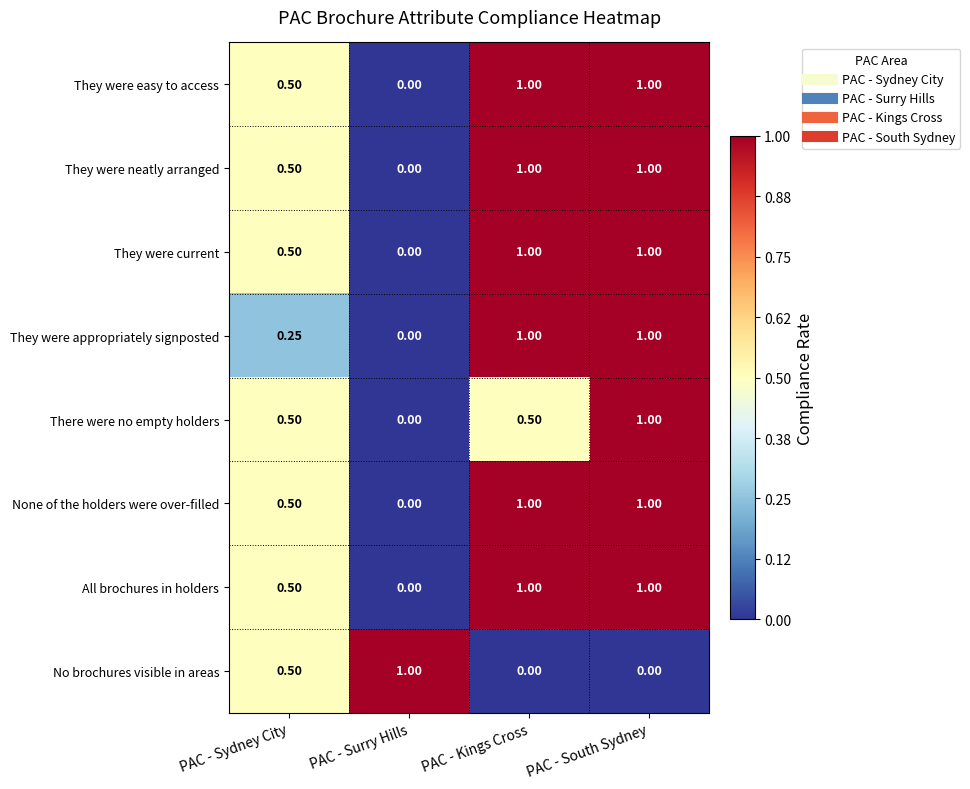

Where is They were neatly arranged nearest to the value 0?

PAC - Surry Hills